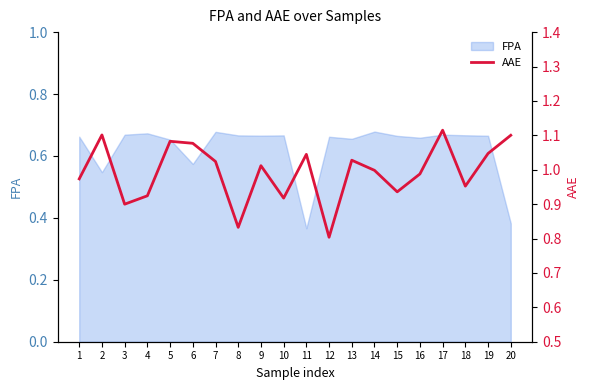

True or false: the data shows 1.1 at 2.

True